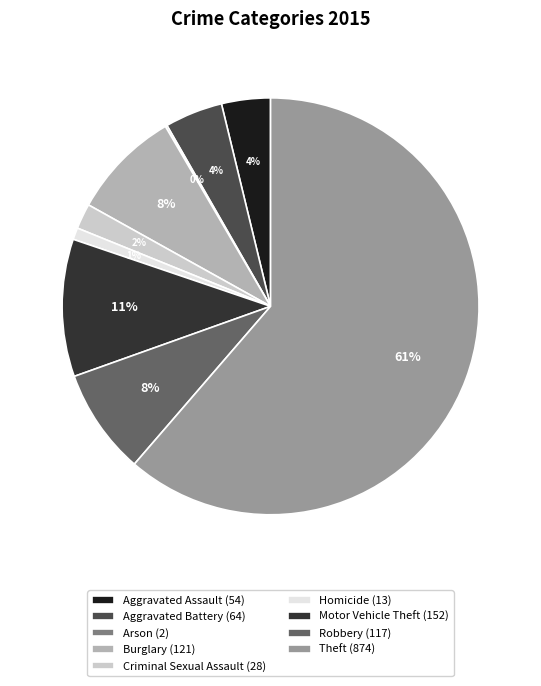

To the nearest percent, what is the difference between the Motor Vehicle Theft (152) and Theft (874) slice percentages?

51%